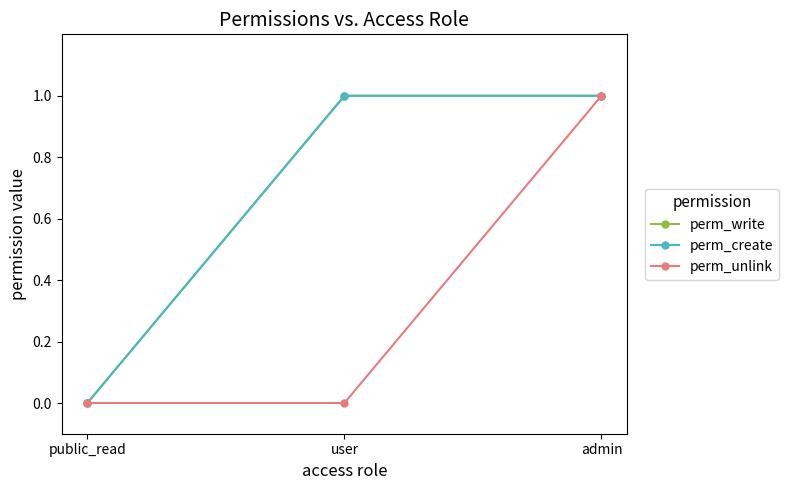

Does the chart have visible grid lines?

No